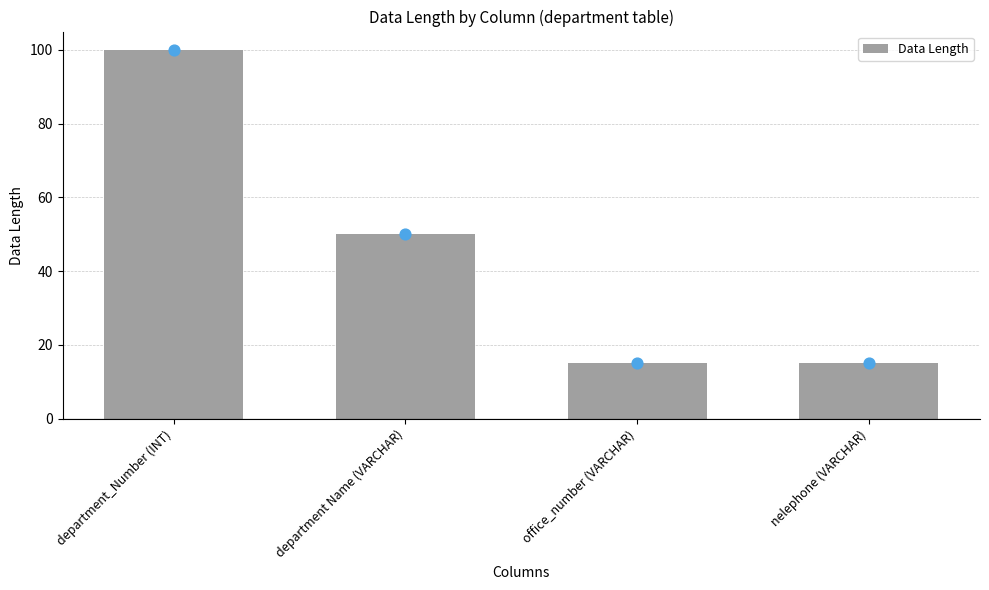

What is the ratio of the value at office_number (VARCHAR) to the value at department Name (VARCHAR)?

0.3